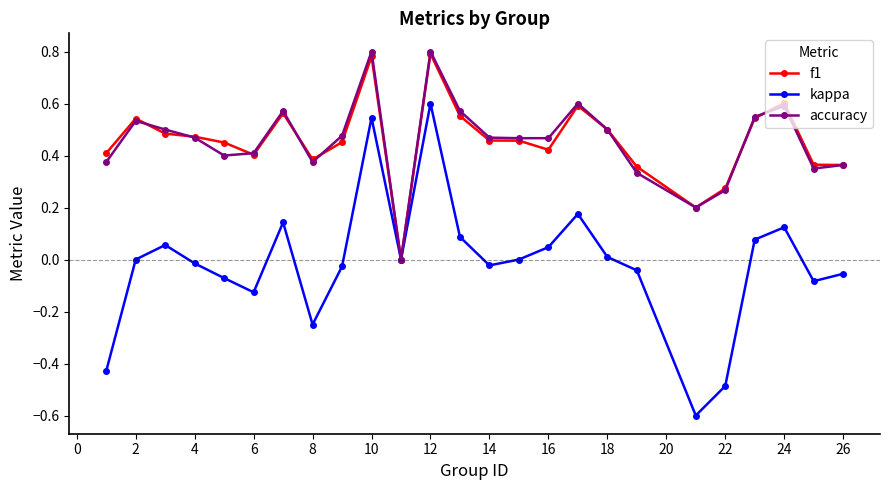

Which series has the widest spread of values?

kappa